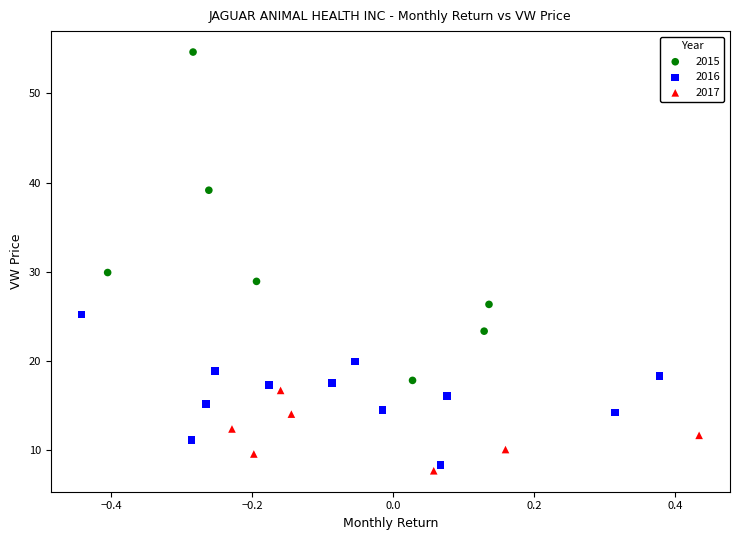

Which series contains the highest Y value?

2015